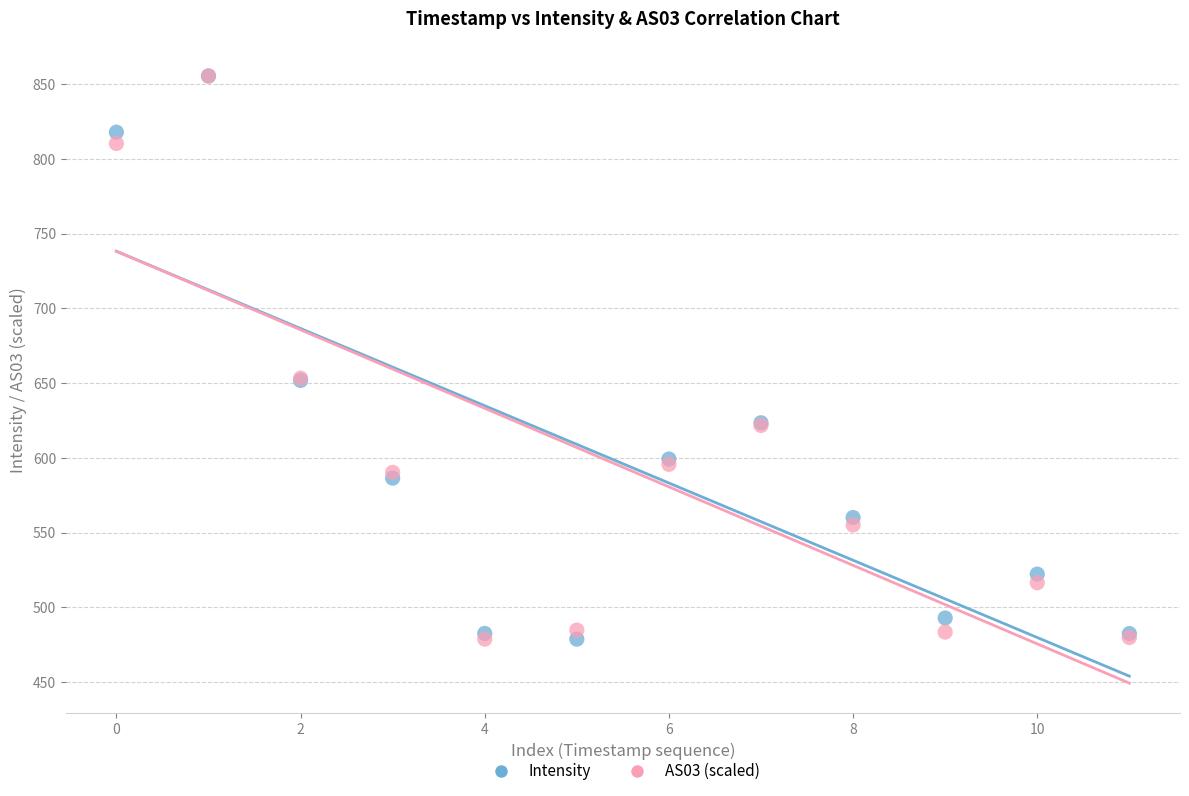

What are all the series names shown in the legend?

Intensity, AS03 (scaled)